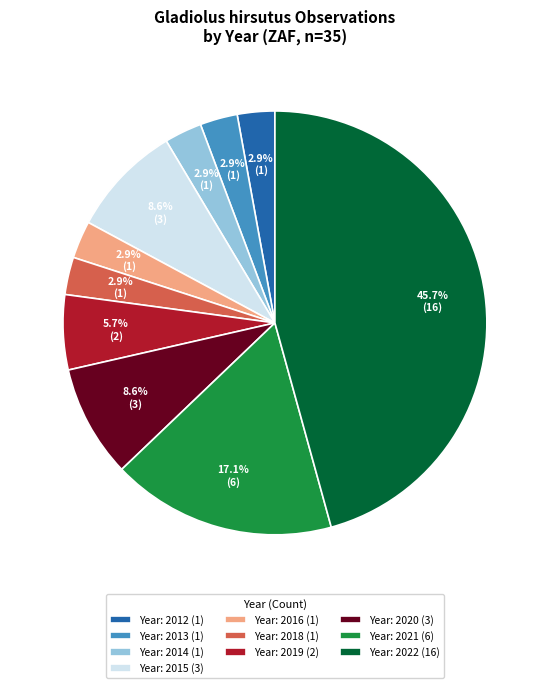

Which slice is the largest?

Year: 2022 (16)